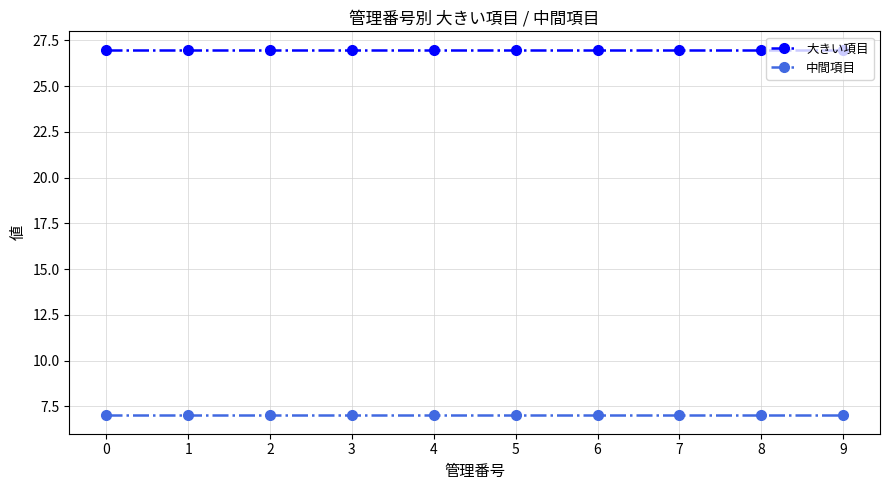

Read the 中間項目 value at 1.

7